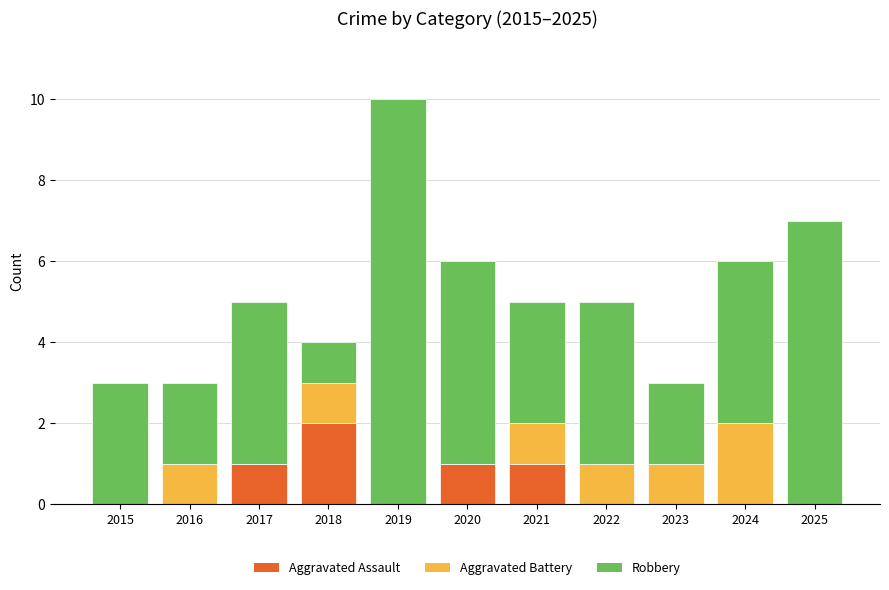

At which category is the sum across all series the highest?

2019